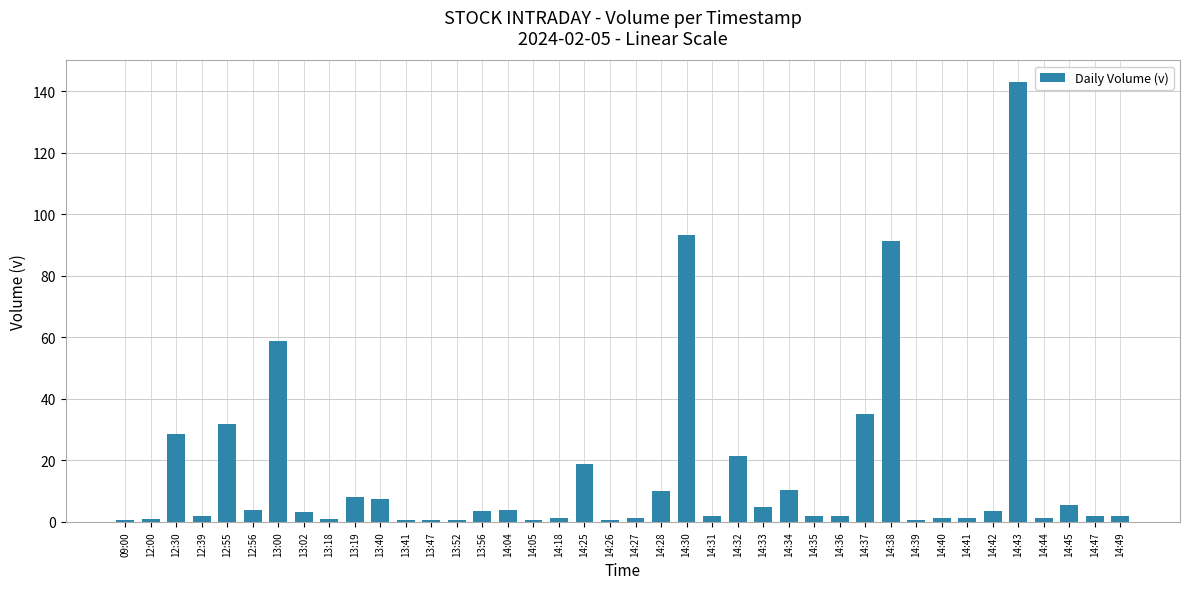

What is the change in value from 14:42 to 14:43?

+139.5